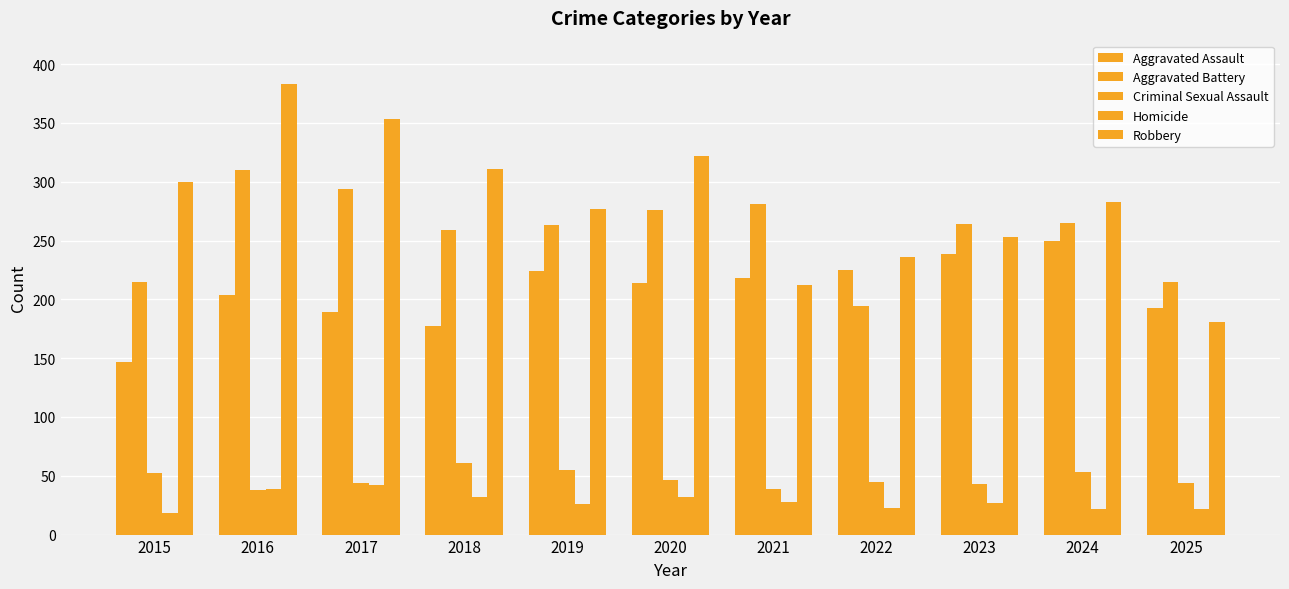

How many values in the Aggravated Assault series are below 214?

5